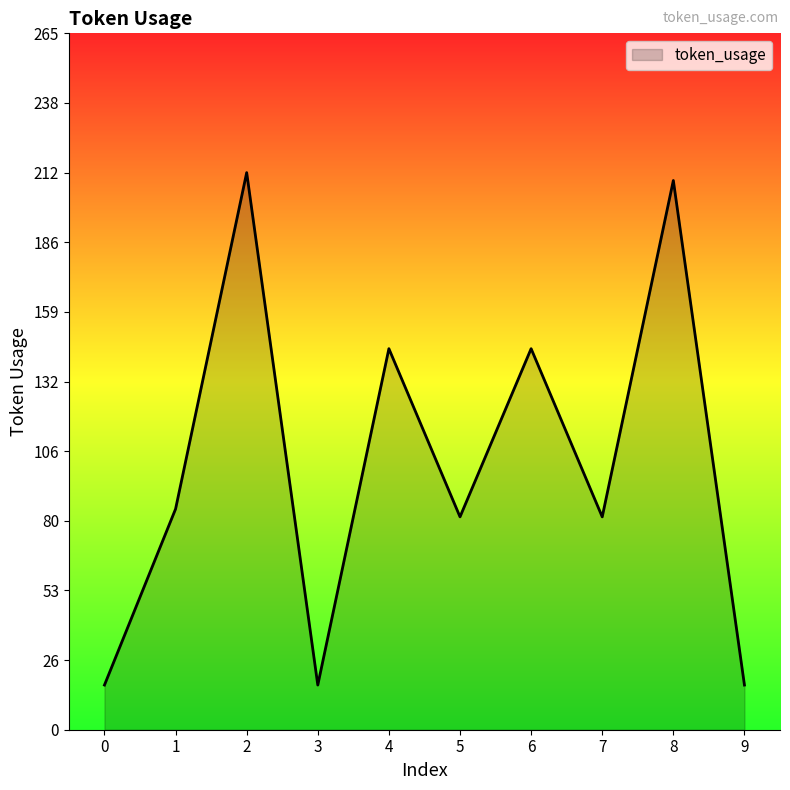

What is the ratio of the value at 2 to the value at 6?

1.5